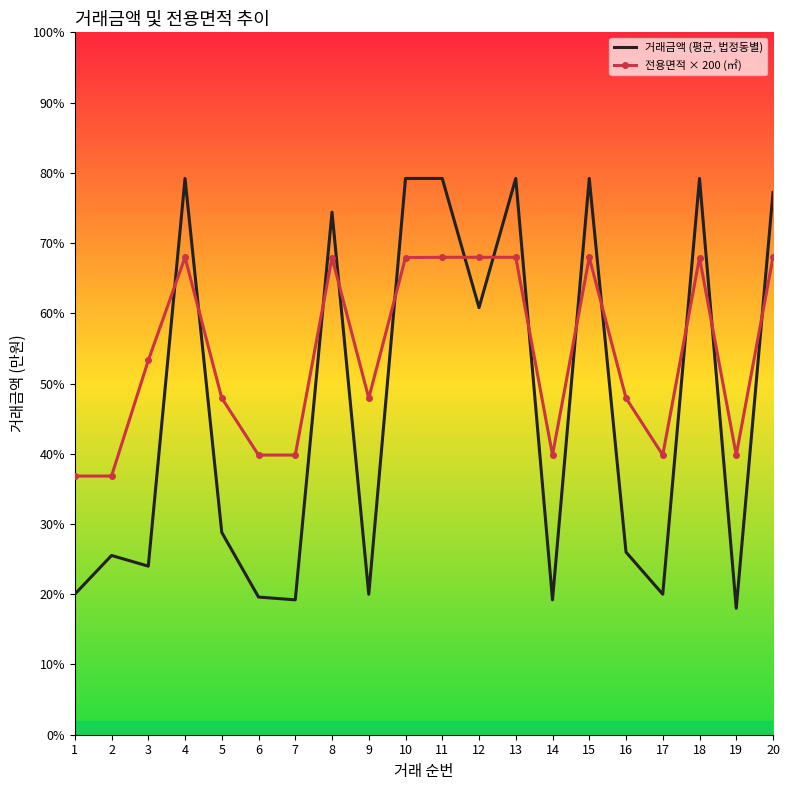

What is the value of the 전용면적 × 200 (㎡) point at the 19th from the left?

9954.0